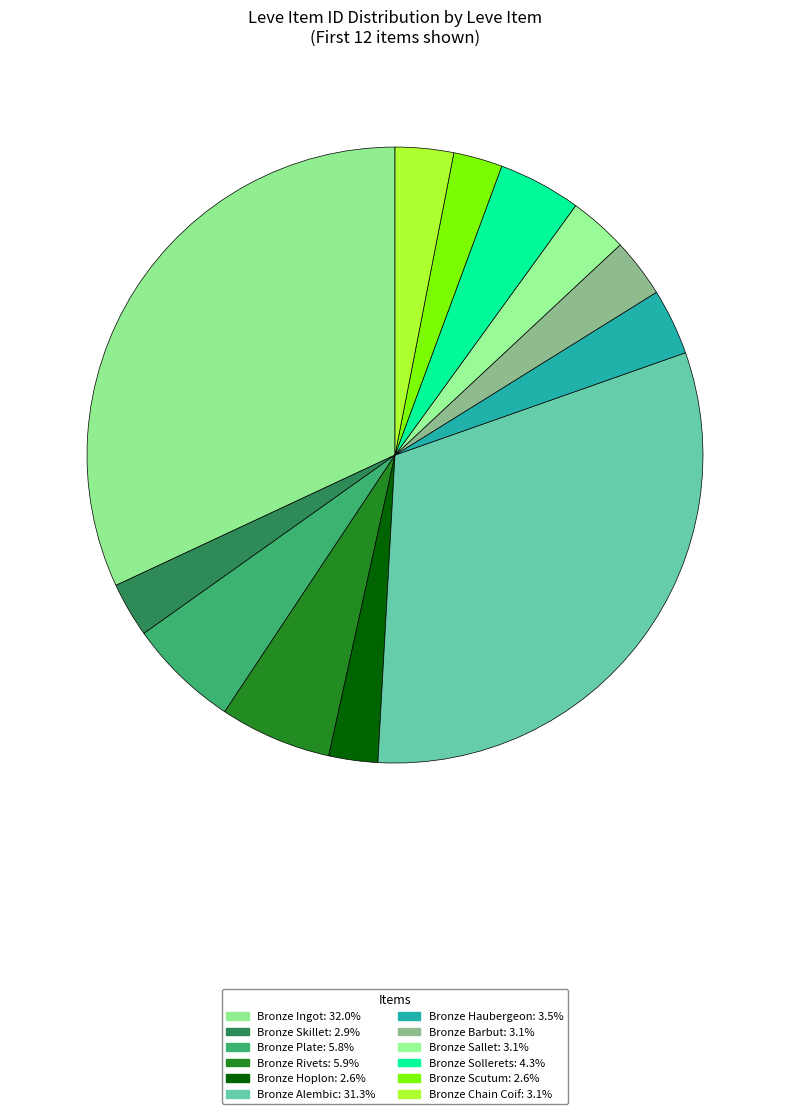

Which slice is the smallest?

Bronze Hoplon